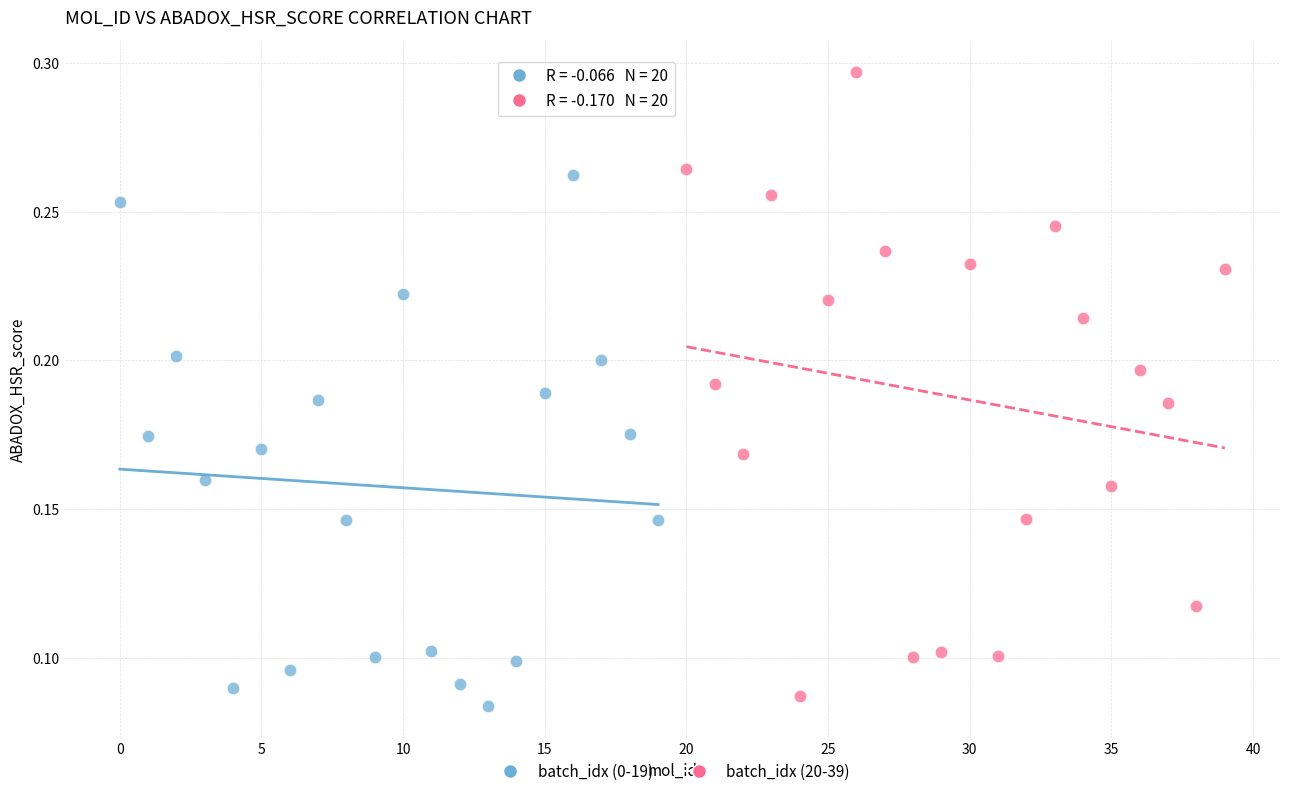

Which series reaches the maximum Y coordinate?

batch_idx (20-39)